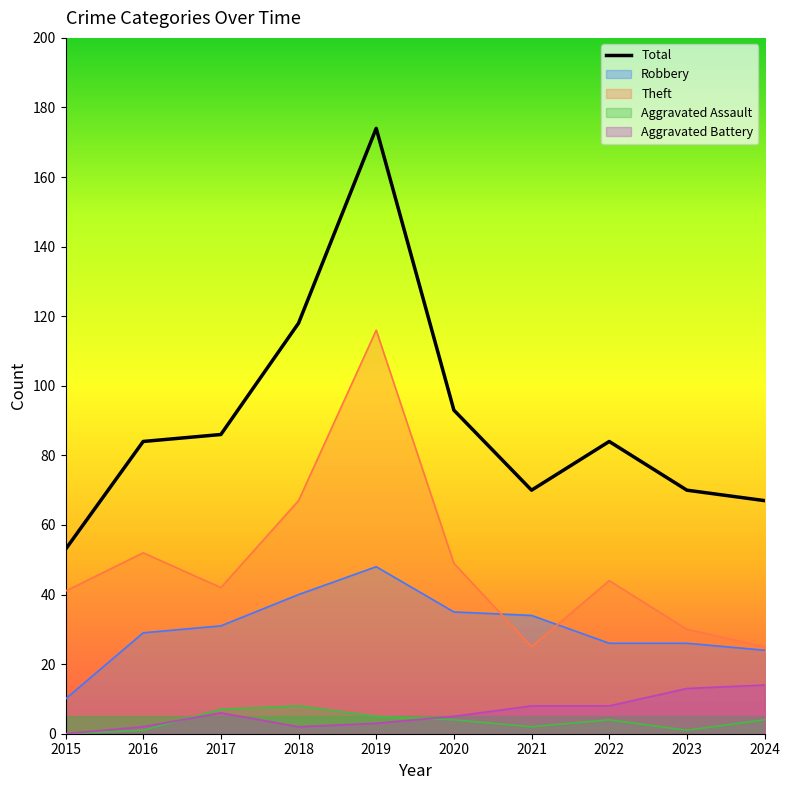

Approximately how many times larger is the value at 2024 compared to 2015?

1.3